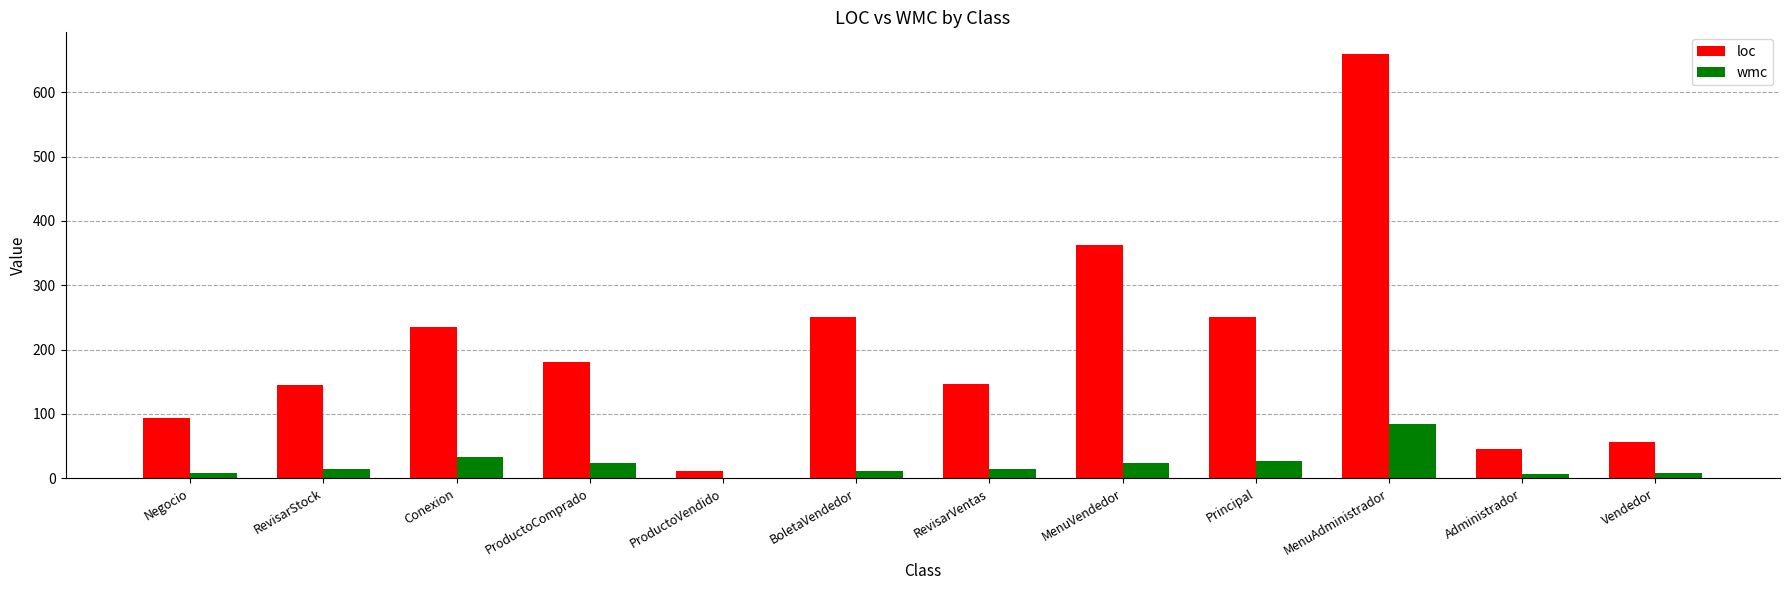

Which series changed the most between RevisarStock and Principal?

loc